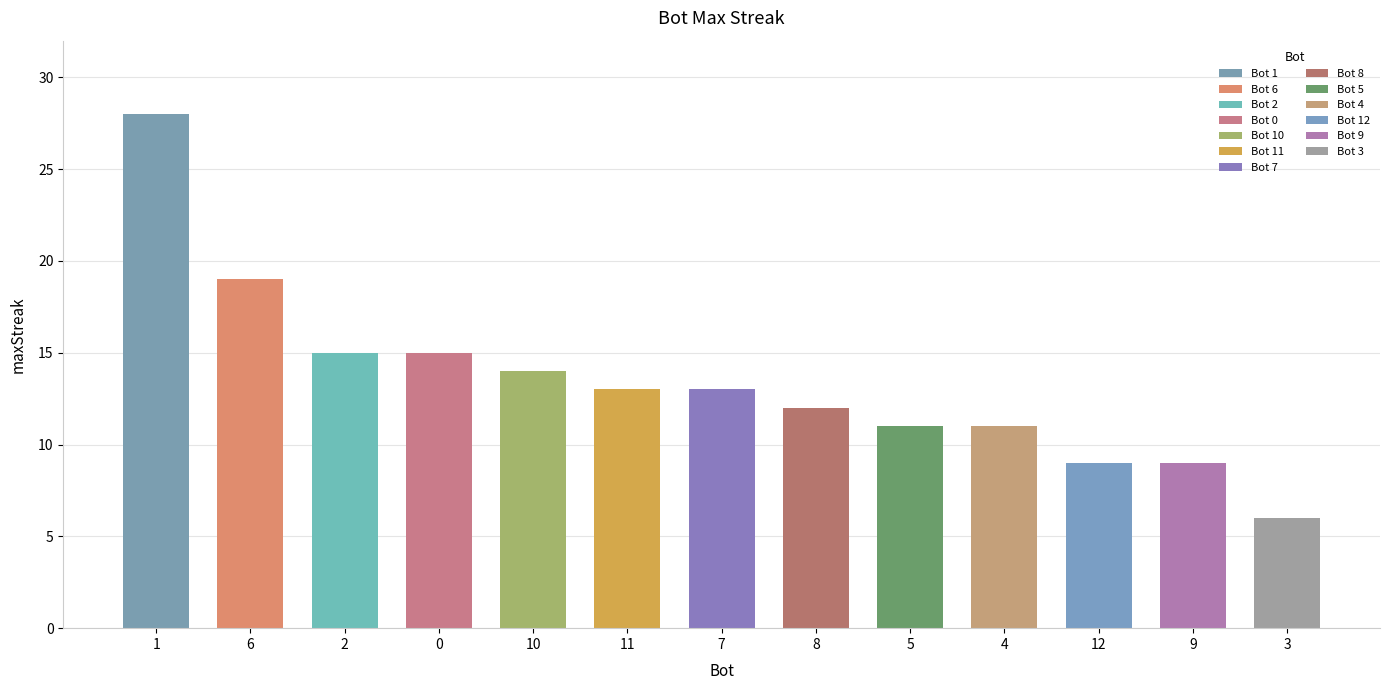

What is the change in value from 2 to 8?

-3